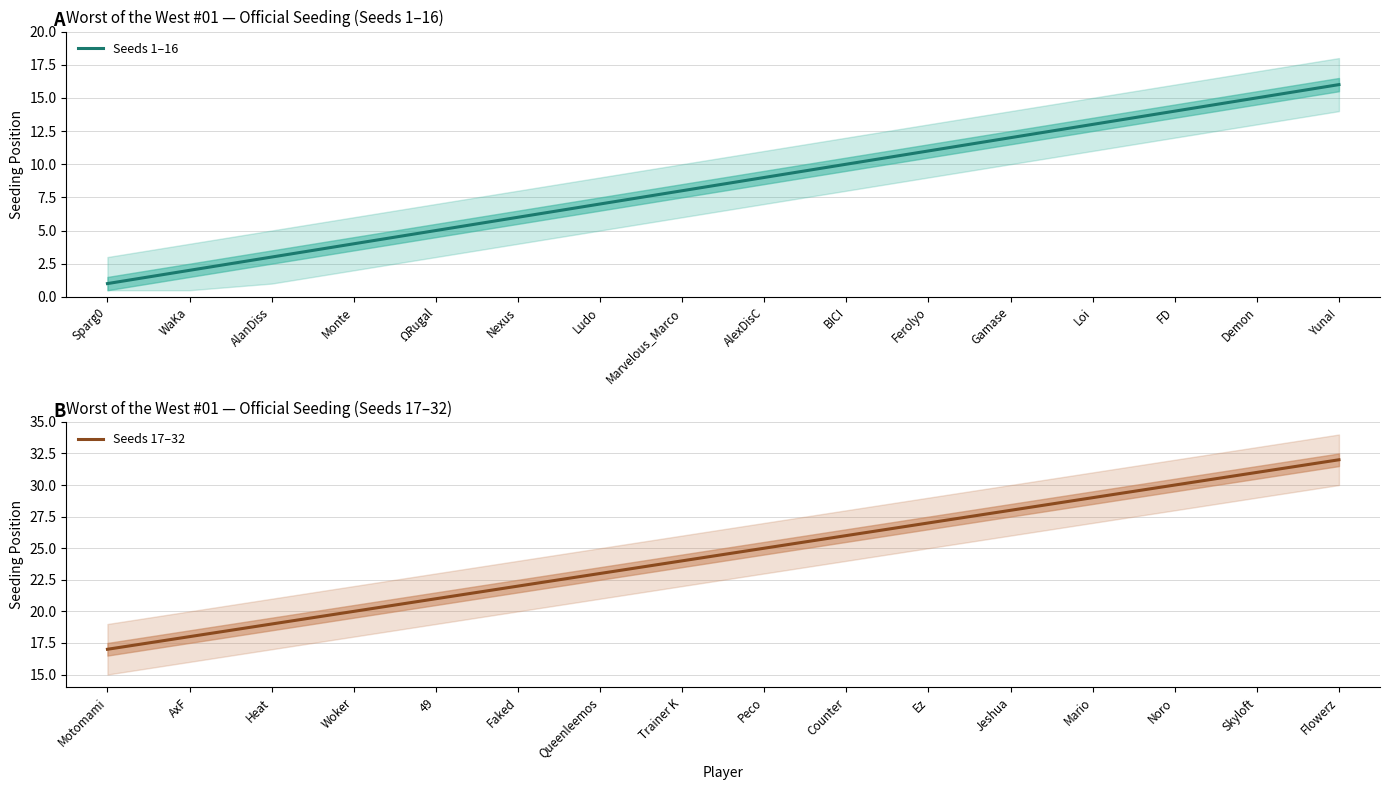

True or false: Seeds 1–16 and Seeds 17–32 intersect in this chart.

False